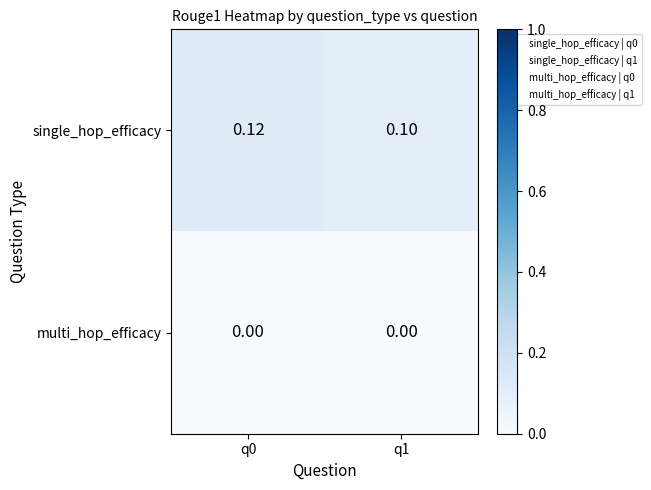

Is the value of single_hop_efficacy at q0 greater than the value of multi_hop_efficacy at q0?

Yes